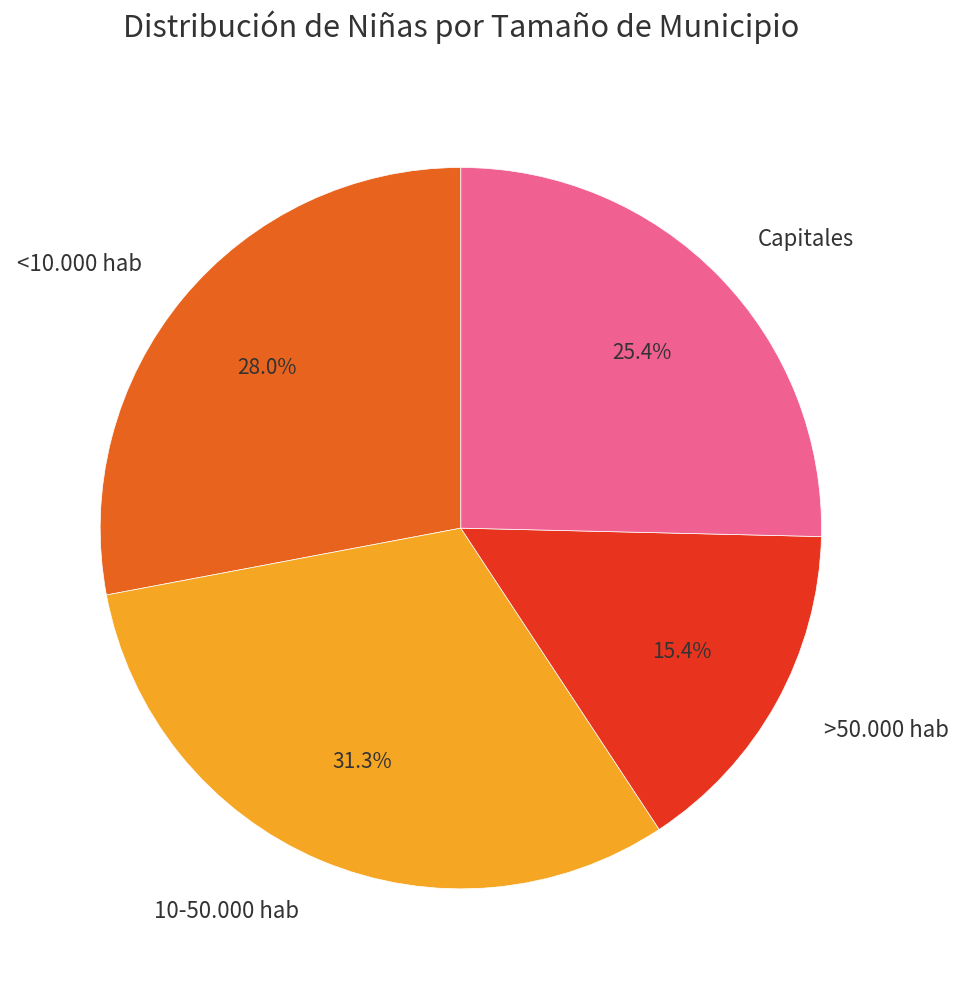

Do <10.000 hab and Capitales together represent more than half of the pie?

Yes